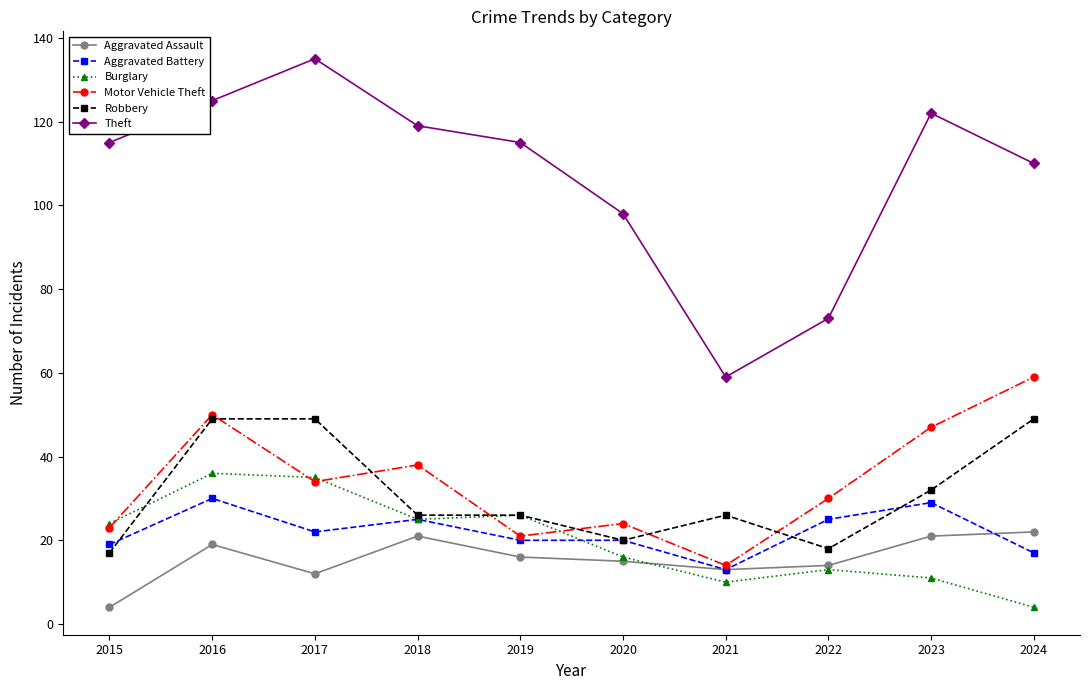

What is the sum of all Burglary values?

200